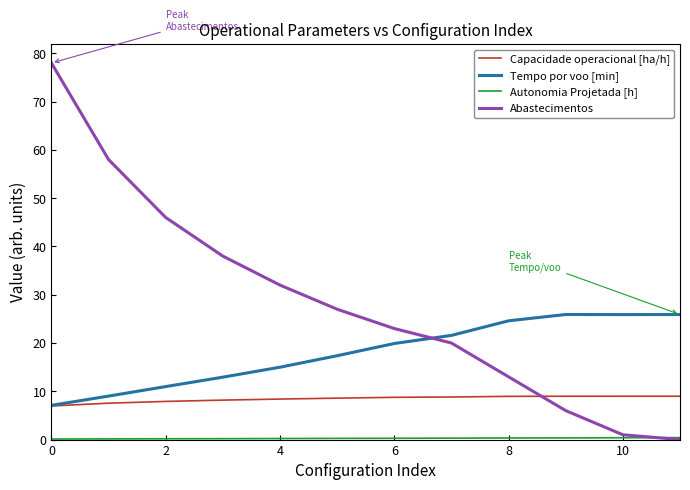

What is the minimum value for Capacidade operacional [ha/h]?

7.0